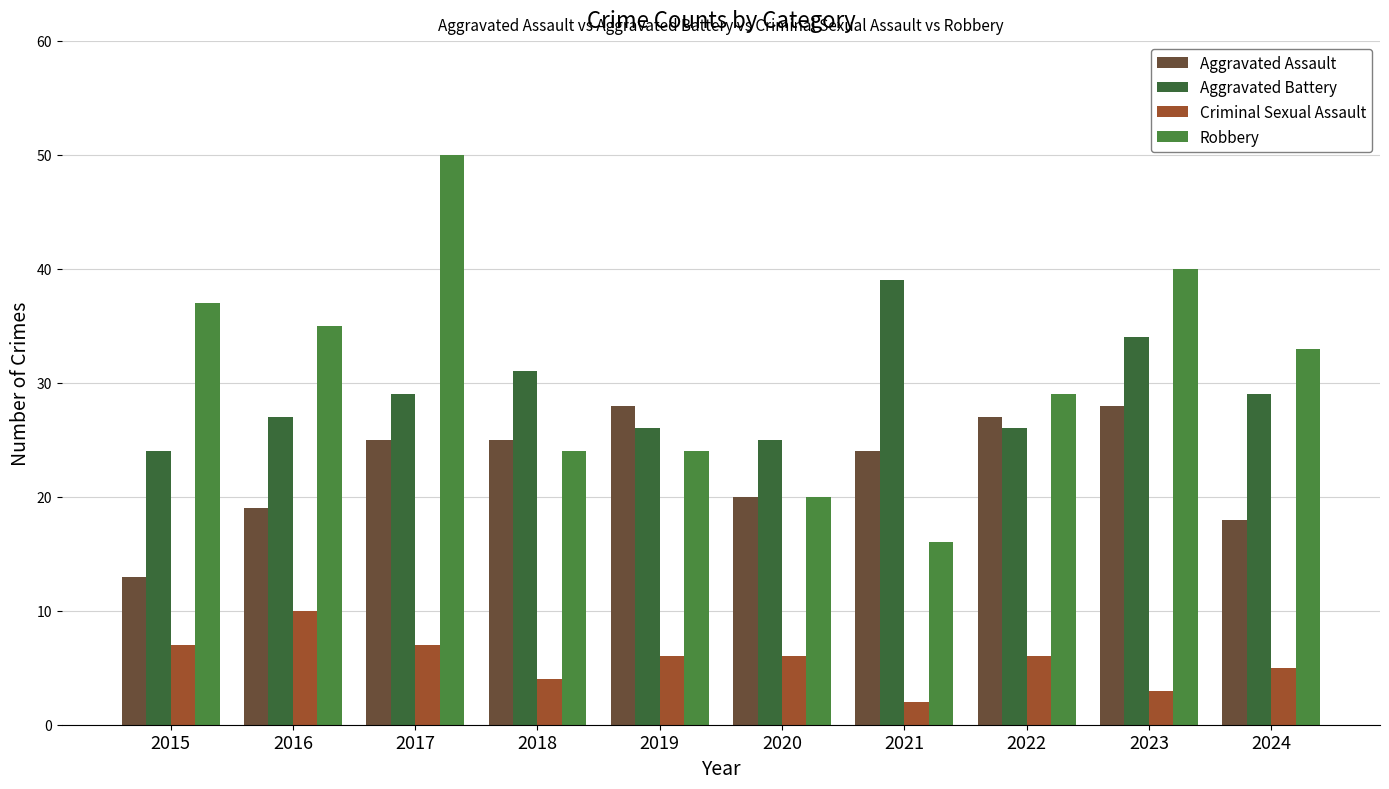

Are the bars horizontal?

No